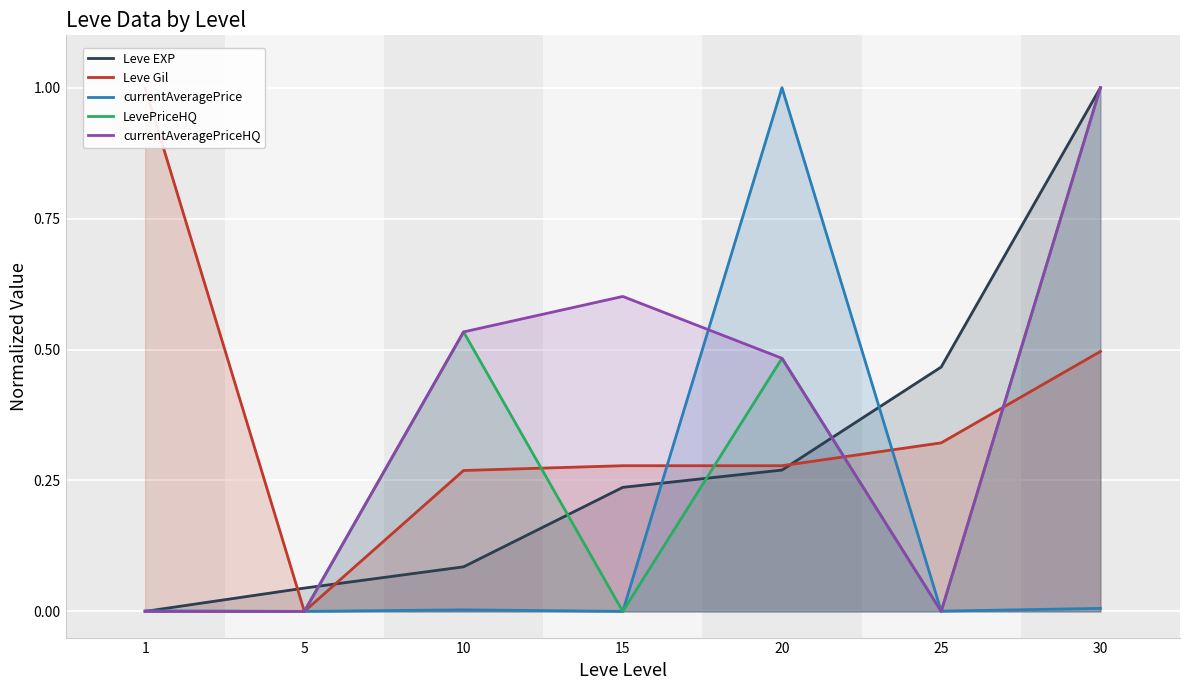

List the labels in order of Leve Gil value, largest first.

1, 30, 25, 15, 20, 10, 5